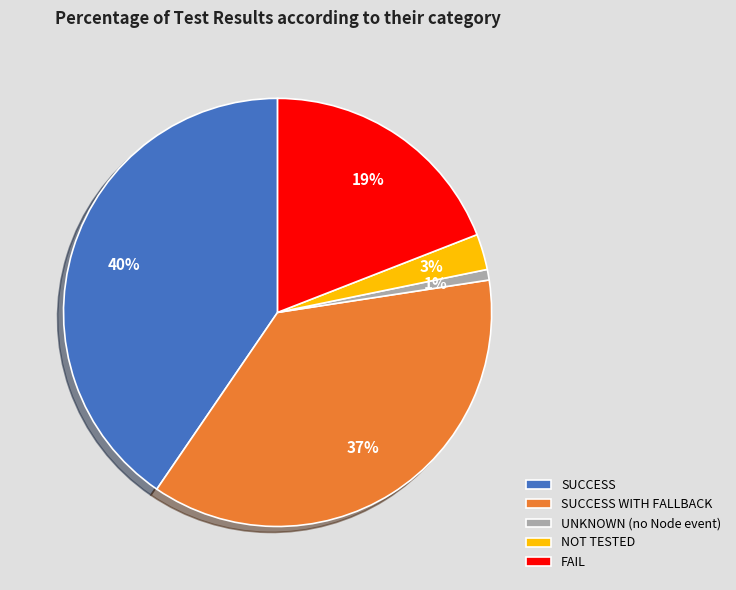

To the nearest percent, what is the difference between the SUCCESS WITH FALLBACK and UNKNOWN (no Node event) slice percentages?

36%